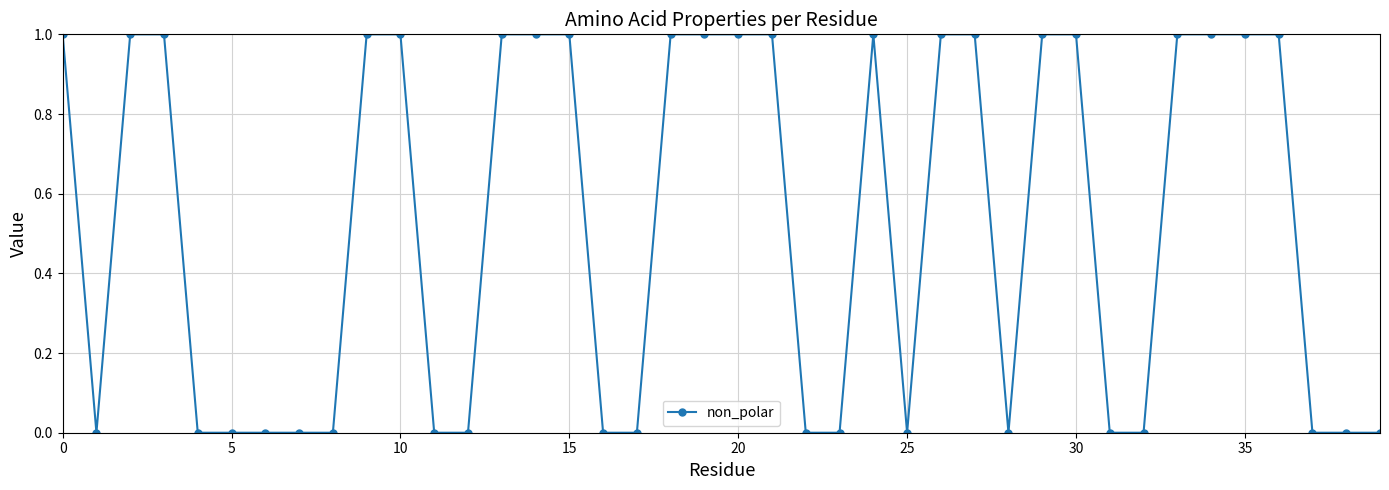

Reading right to left, extract all data points from this chart.

0	0	0	1	1	1	1	0	0	1	1	0	1	1	0	1	0	0	1	1	1	1	0	0	1	1	1	0	0	1	1	0	0	0	0	0	1	1	0	1